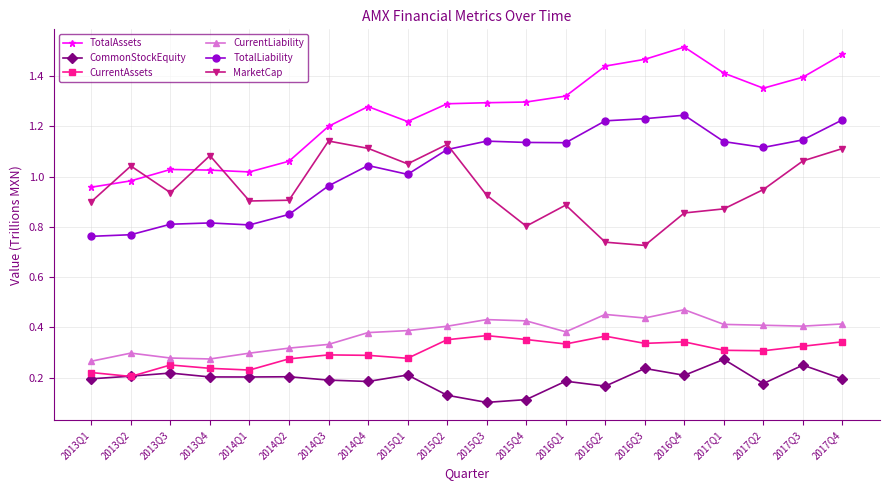

Is the value of CurrentLiability at 2013Q1 greater than the value of TotalAssets at 2016Q1?

No